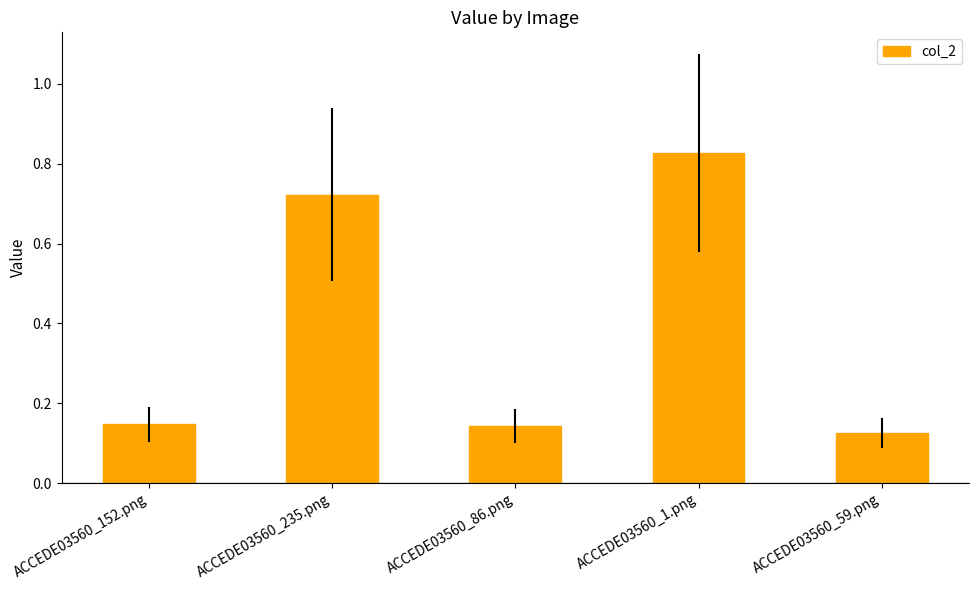

At which category does the chart reach its peak across all series?

ACCEDE03560_1.png